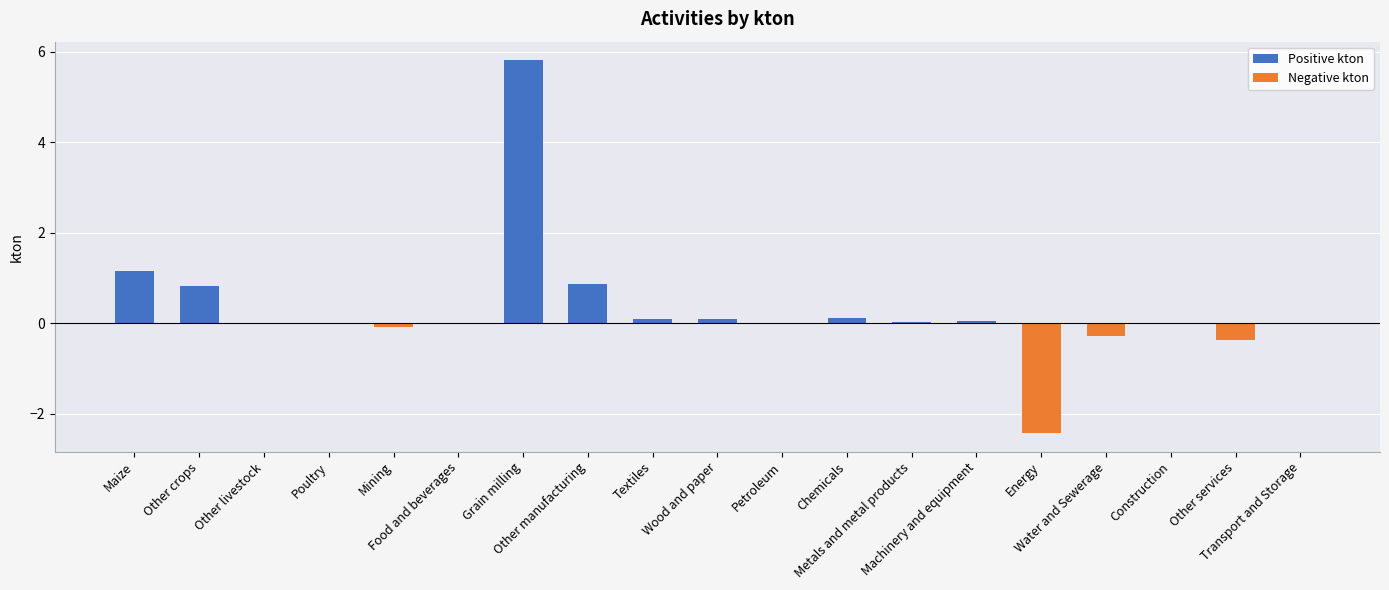

Rank the categories by value from highest to lowest.

Grain milling, Maize, Other manufacturing, Other crops, Chemicals, Wood and paper, Textiles, Machinery and equipment, Metals and metal products, Food and beverages, Petroleum, Other livestock, Construction, Poultry, Transport and Storage, Mining, Water and Sewerage, Other services, Energy